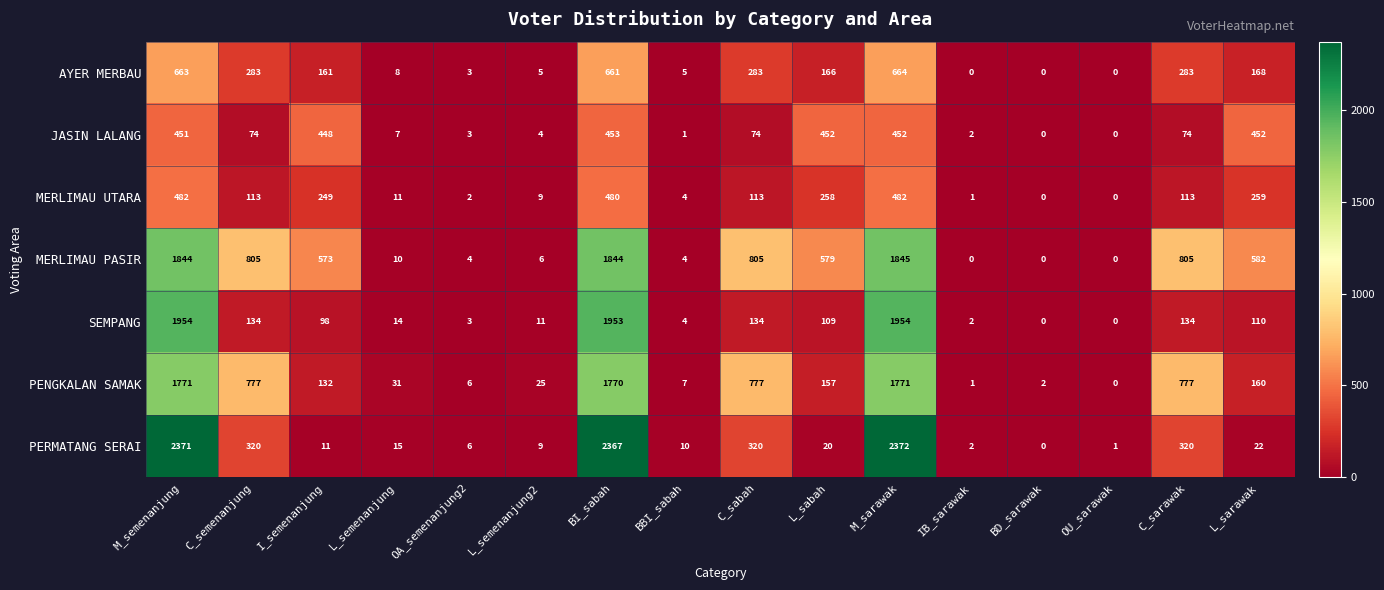

What is the difference between the MERLIMAU UTARA values at M_sarawak and IB_sarawak?

481